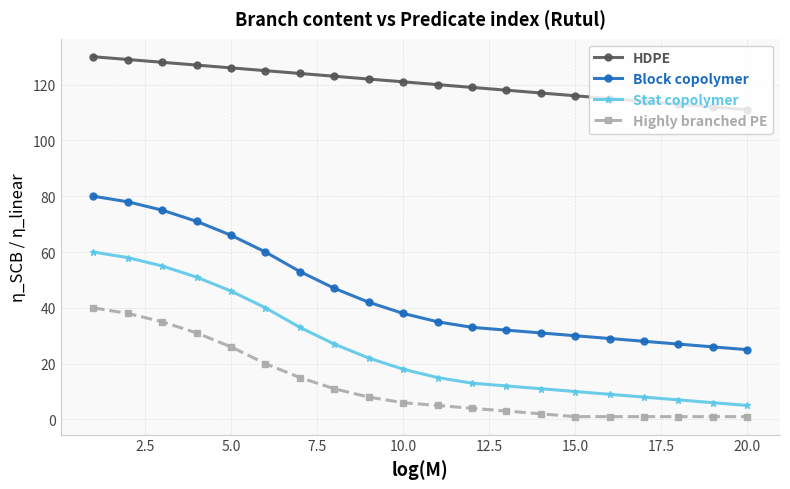

What is the difference between the maximum and minimum values in the Stat copolymer series?

55